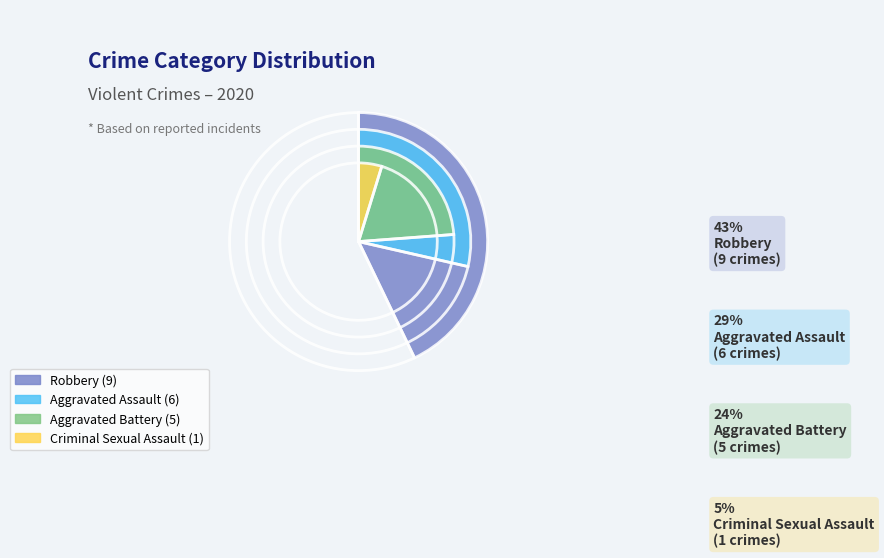

Does any single category account for the majority?

No